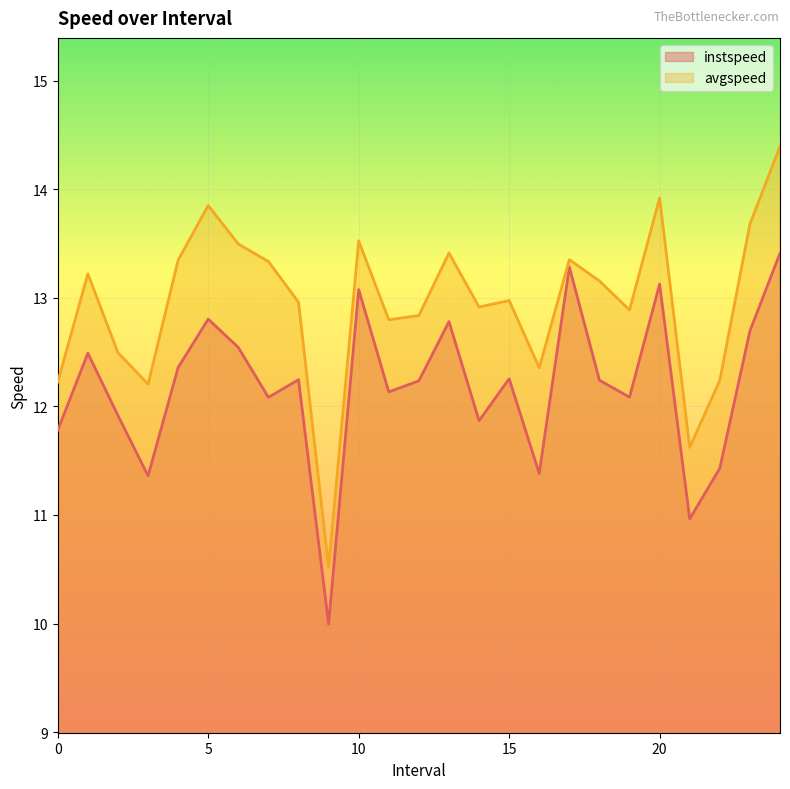

True or false: avgspeed and instspeed intersect in this chart.

False